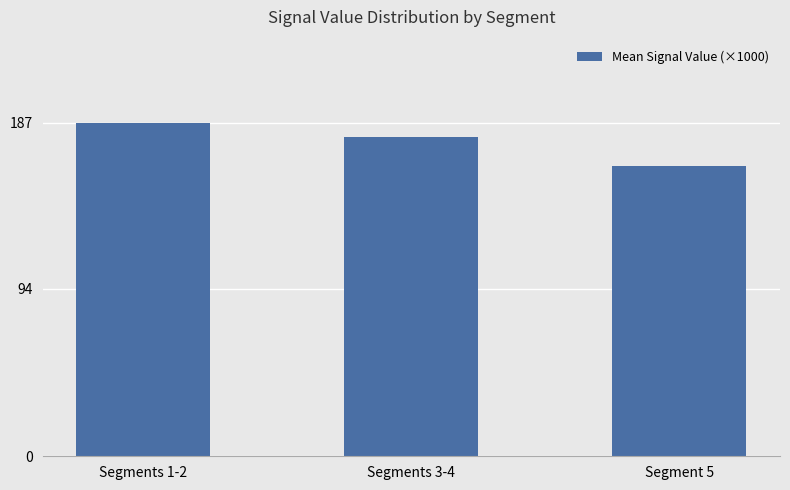

Reading left to right, what are all the values shown in this chart?

Segments 1-2=187	Segments 3-4=179	Segment 5=163